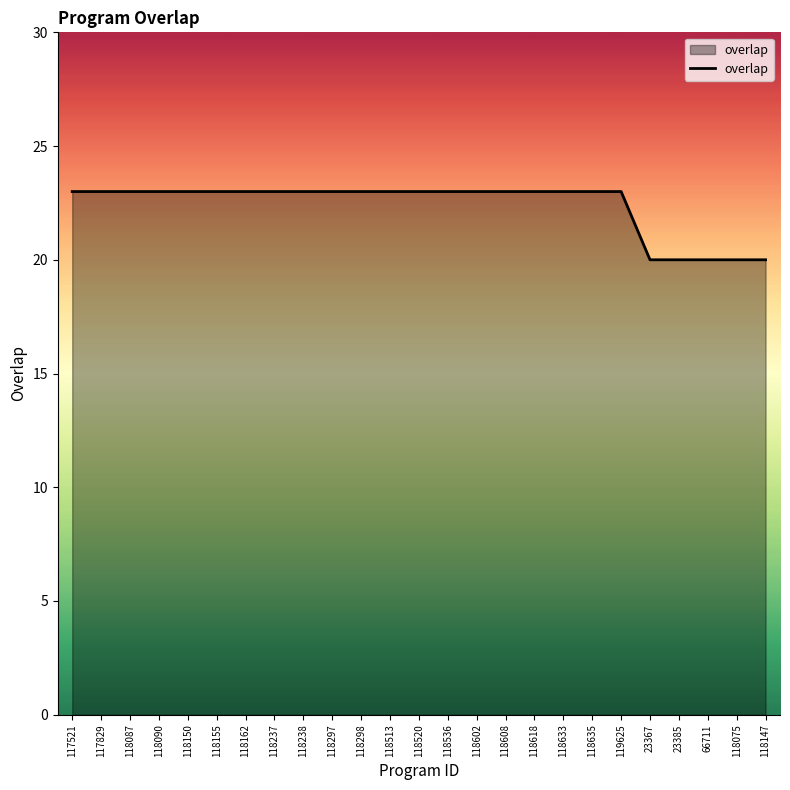

What position from the left is 118618?

17